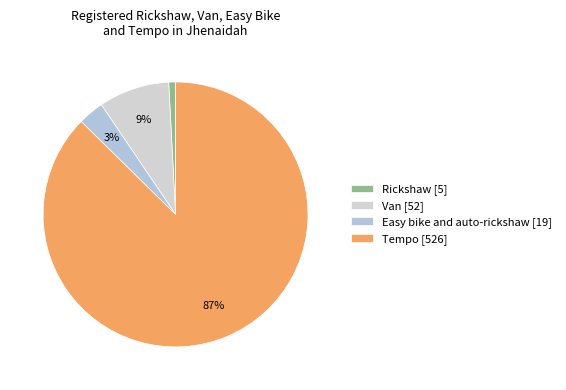

Combined, do Tempo and Easy bike and auto-rickshaw account for over 50%?

Yes